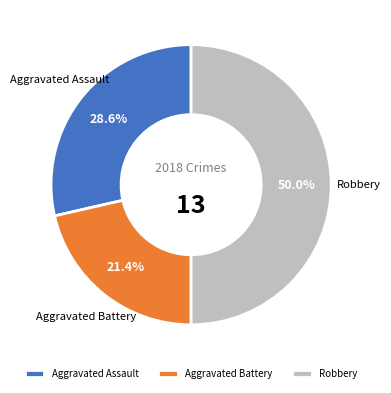

To the nearest percent, what is the average slice percentage?

33%